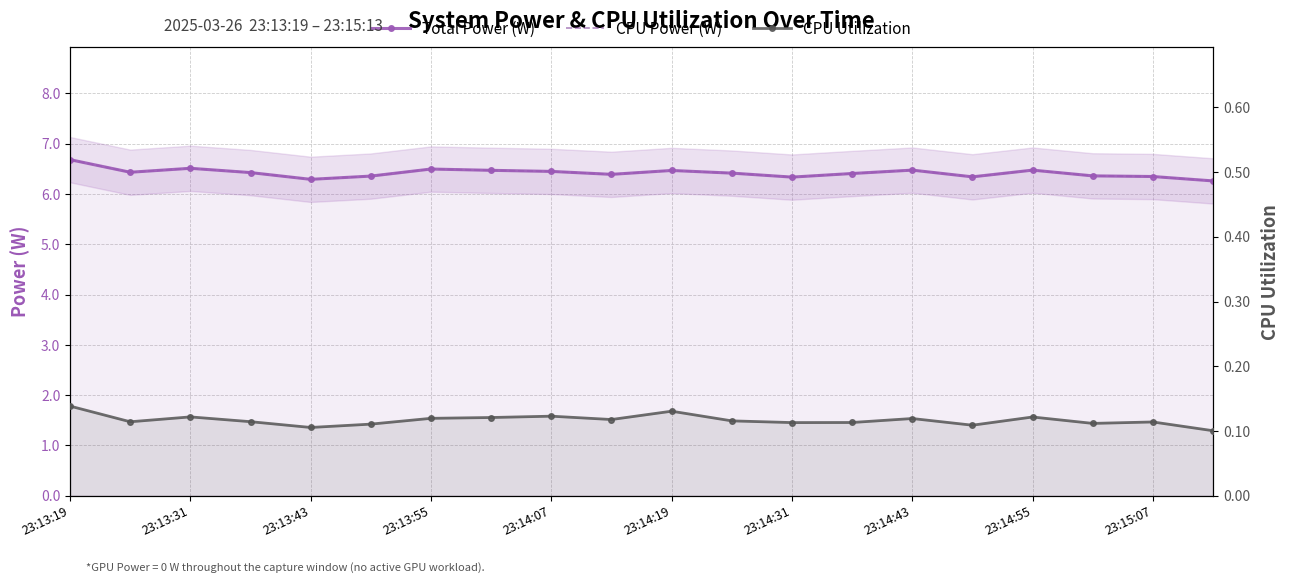

True or false: Total Power (W) and CPU Utilization intersect in this chart.

False